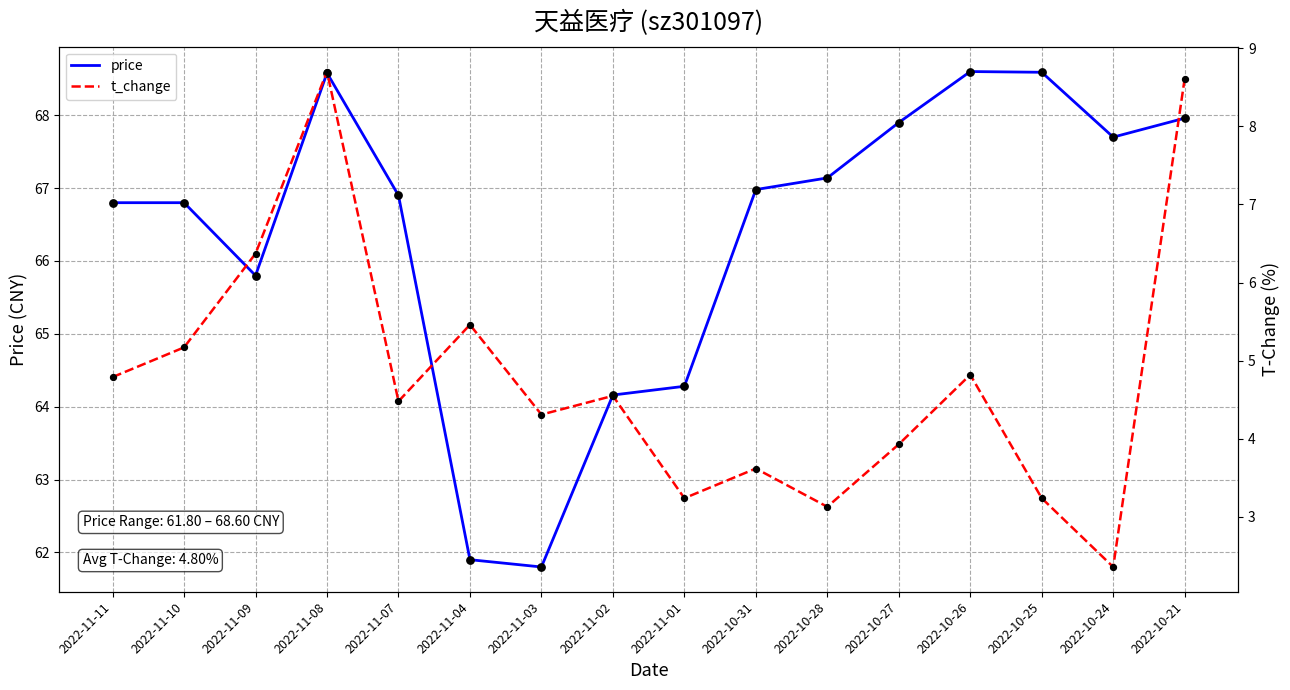

Which series contains the highest Y value?

price